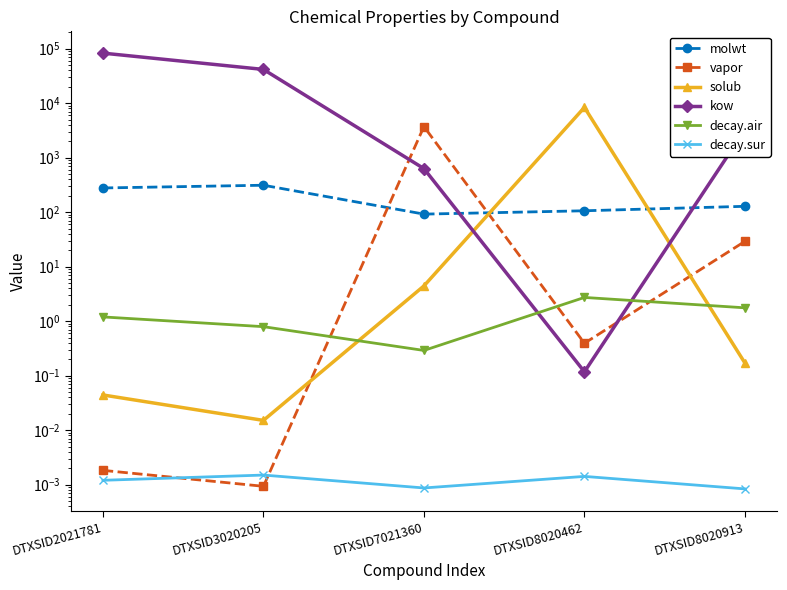

What is the difference between the maximum and minimum values in the vapor series?

3727.4